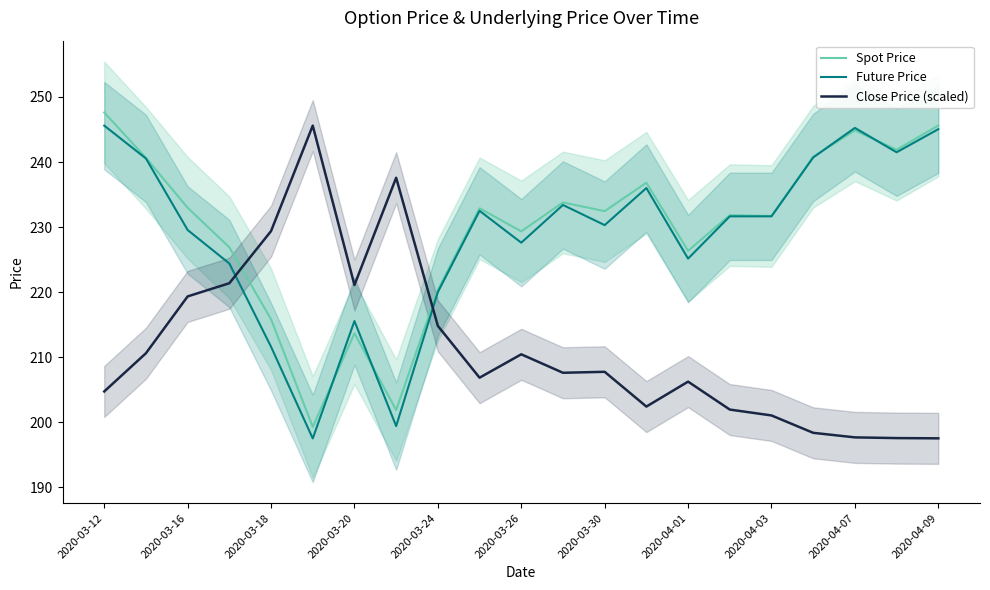

What is the difference between the maximum and second lowest values in the Spot Price series?

45.8